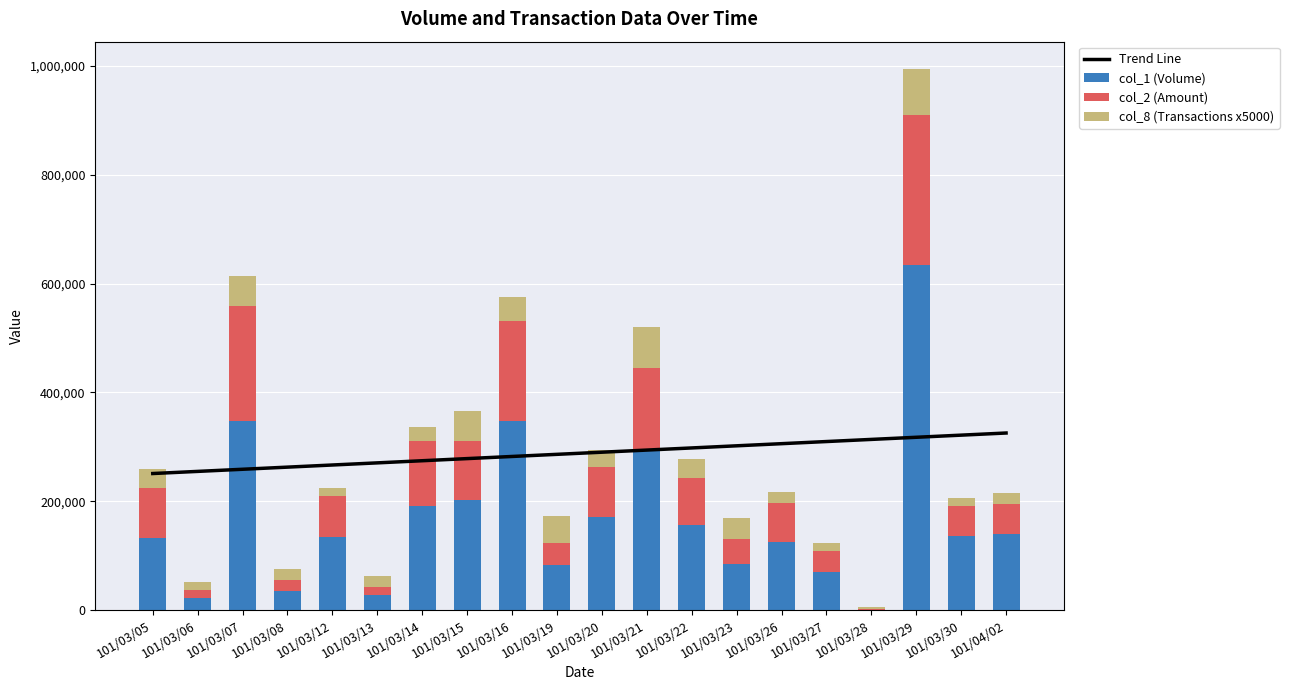

Count the number of categories in the chart.

20